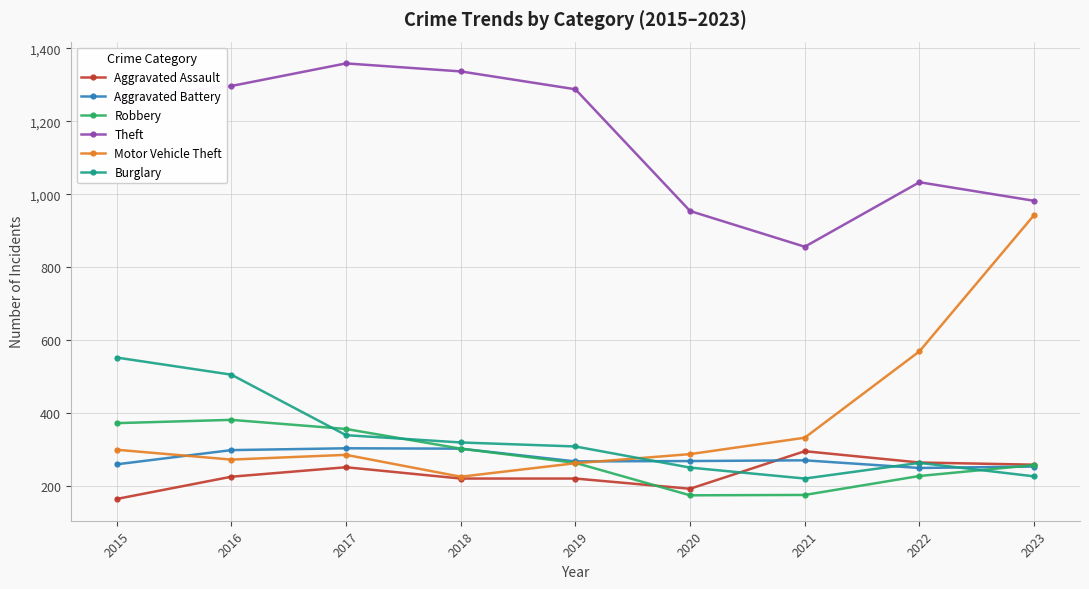

The value of Aggravated Battery at 2023 is 253. True or false?

True